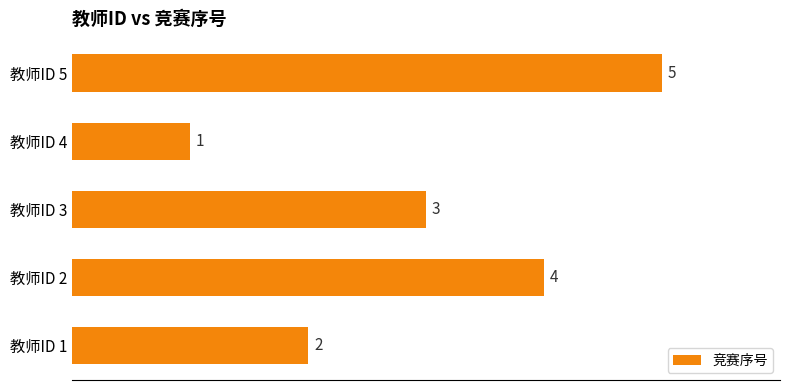

Reading bottom to top, extract all data points from this chart.

教师ID 1=2	教师ID 2=4	教师ID 3=3	教师ID 4=1	教师ID 5=5